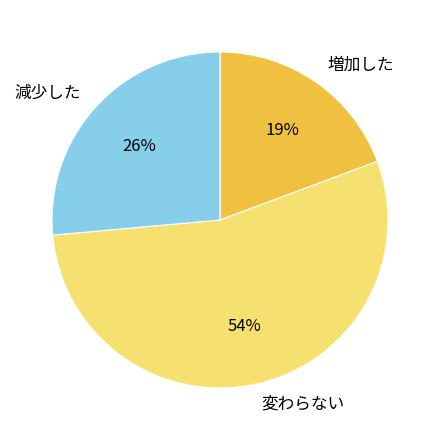

Approximately how many times larger is the value at 増加した compared to 減少した?

0.7